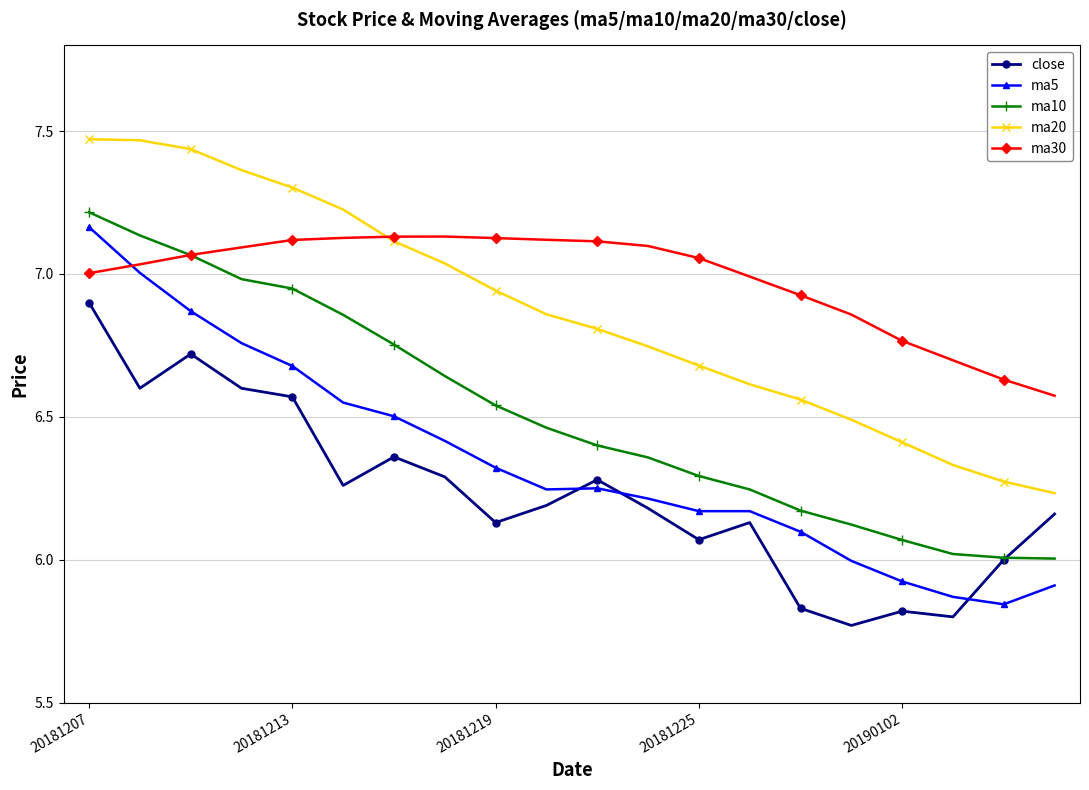

Which series has the largest range (max minus min)?

ma5